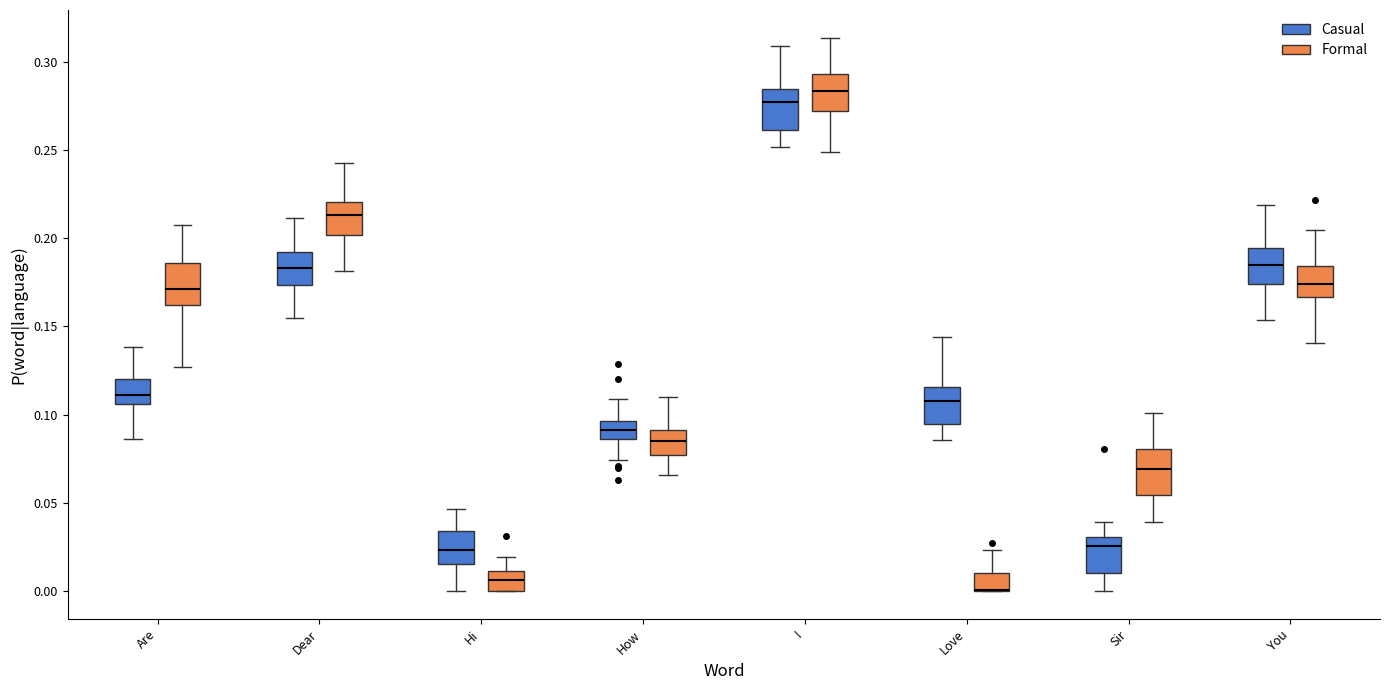

Reading left to right, transcribe this box plot: for each box, give where its median line is, the range the box spans, and where its two whiskers end, as read against the y-axis. The values are not printed on the chart, so give them approximately, as read against the axis.

Are (Casual): median 0.110, box 0.105 to 0.120, whiskers 0.085 to 0.140
Are (Formal): median 0.170, box 0.160 to 0.185, whiskers 0.125 to 0.205
Dear (Casual): median 0.185, box 0.175 to 0.190, whiskers 0.155 to 0.210
Dear (Formal): median 0.215, box 0.200 to 0.220, whiskers 0.180 to 0.245
Hi (Casual): median 0.025, box 0.015 to 0.035, whiskers 0.000 to 0.045
Hi (Formal): median 0.005, box 0.000 to 0.010, whiskers 0.000 to 0.020
How (Casual): median 0.090, box 0.085 to 0.095, whiskers 0.075 to 0.110
How (Formal): median 0.085, box 0.075 to 0.090, whiskers 0.065 to 0.110
I (Casual): median 0.275, box 0.260 to 0.285, whiskers 0.250 to 0.310
I (Formal): median 0.285, box 0.270 to 0.295, whiskers 0.250 to 0.315
Love (Casual): median 0.110, box 0.095 to 0.115, whiskers 0.085 to 0.145
Love (Formal): median 0.000 (drawn on the box's lower edge), box 0.000 to 0.010, whiskers 0.000 to 0.025
Sir (Casual): median 0.025, box 0.010 to 0.030, whiskers 0.000 to 0.040
Sir (Formal): median 0.070, box 0.055 to 0.080, whiskers 0.040 to 0.100
You (Casual): median 0.185, box 0.175 to 0.195, whiskers 0.155 to 0.220
You (Formal): median 0.175, box 0.165 to 0.185, whiskers 0.140 to 0.205